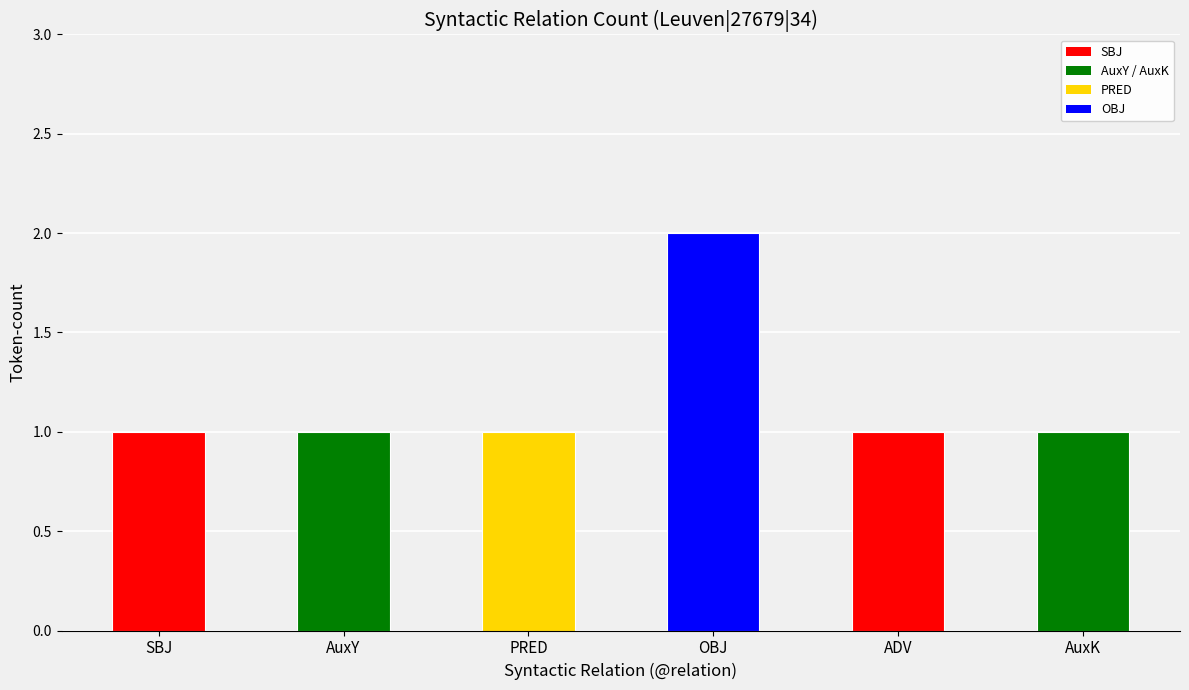

What is the label of the 6th bar from the left?

AuxK